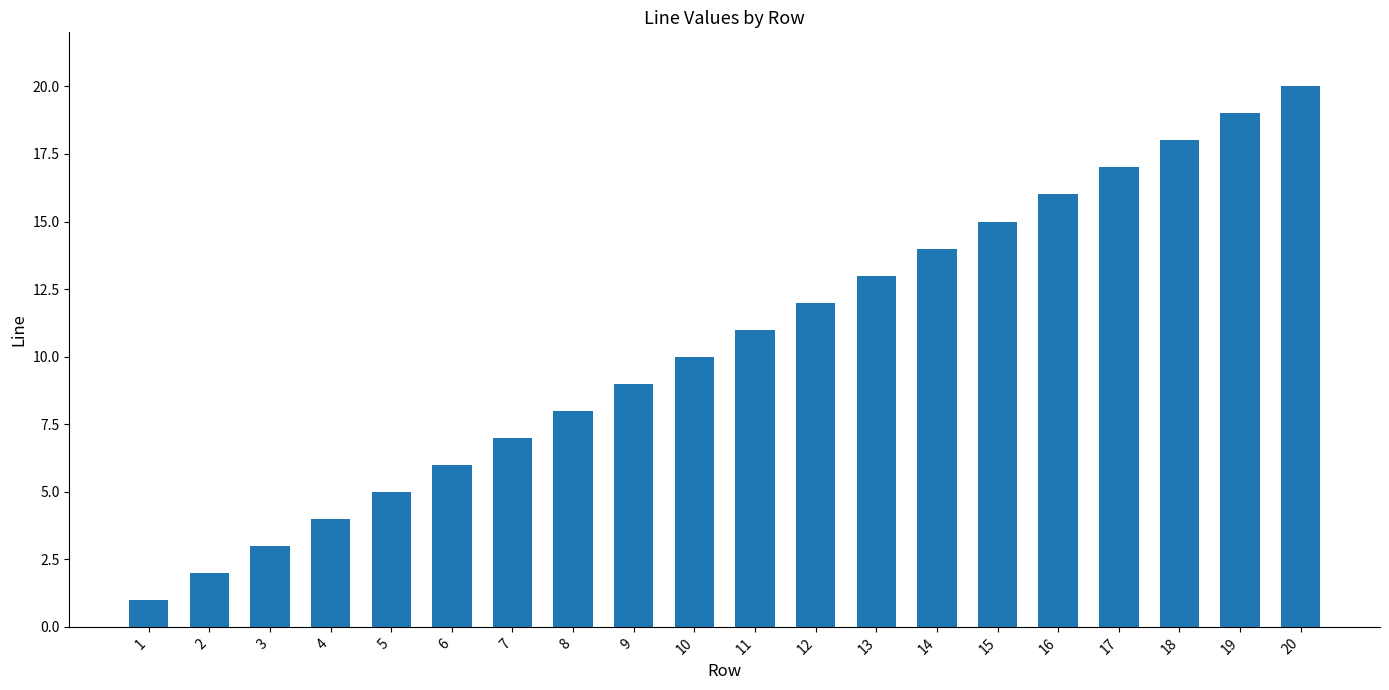

Which label corresponds to the largest value in the chart?

20